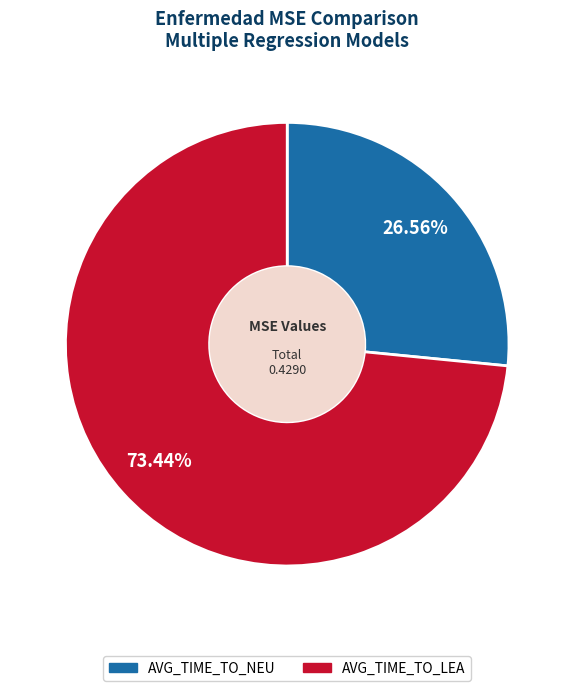

What is the majority slice?

AVG_TIME_TO_LEA